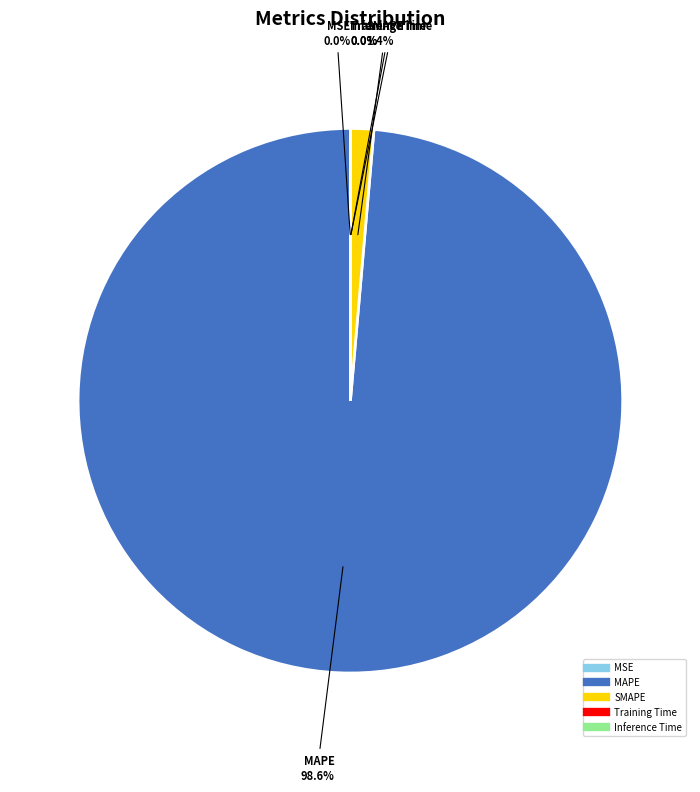

To the nearest percent, what is the average slice percentage?

20%